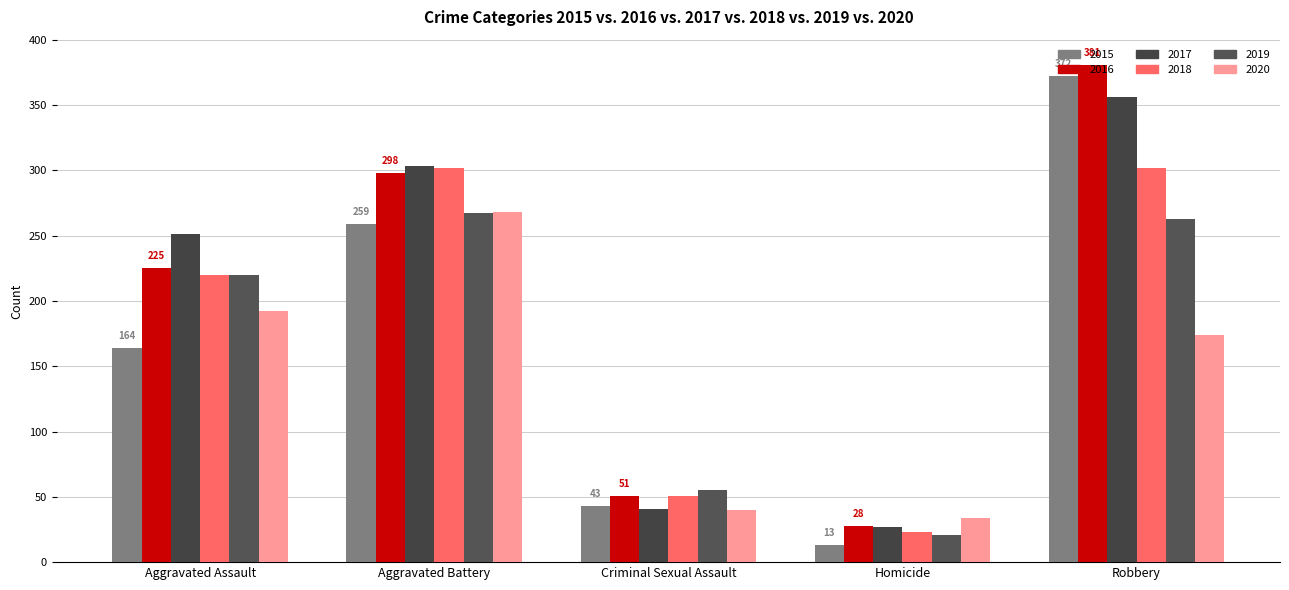

What is the highest value of the 2019 series?

267